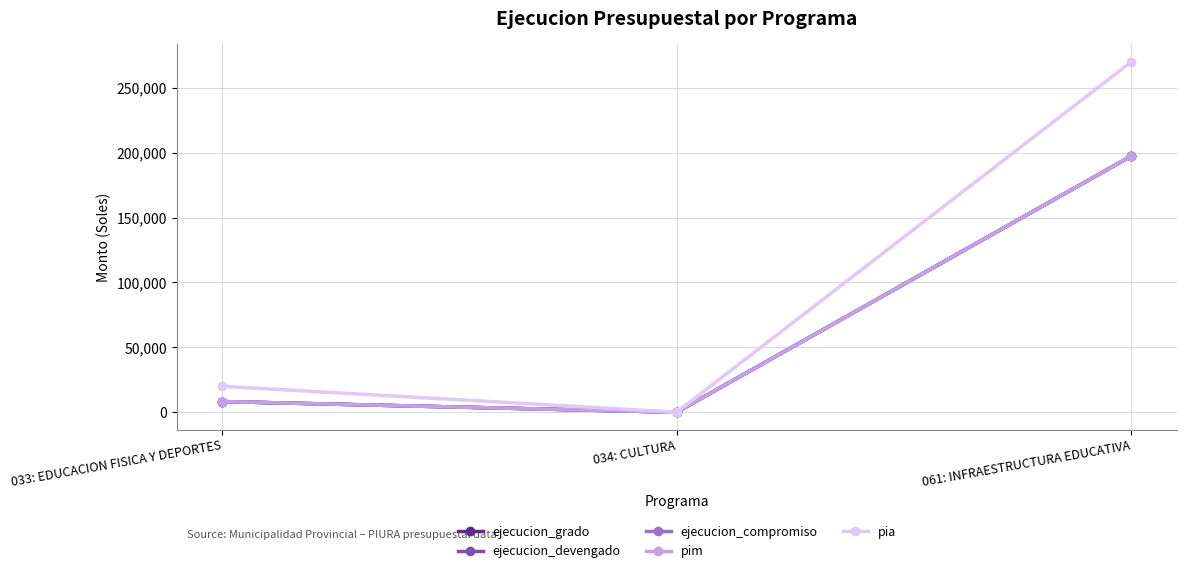

How many lines are shown in the chart?

5